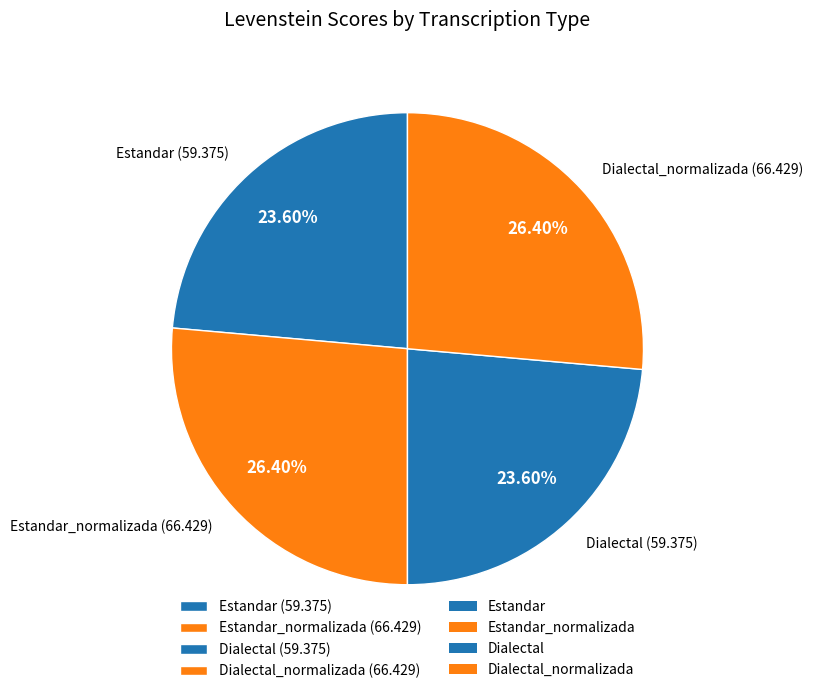

Does any single category account for the majority?

No